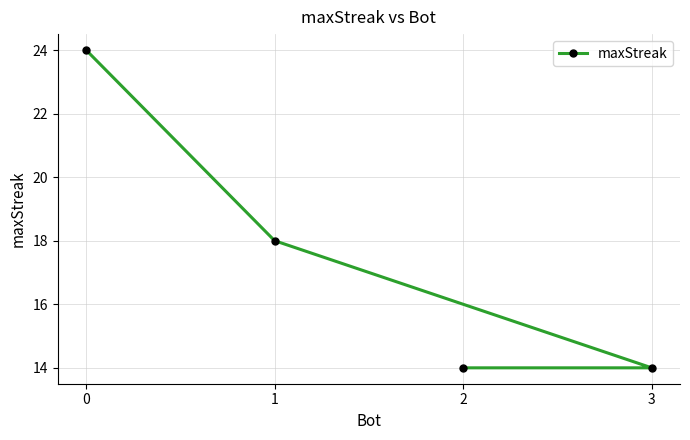

Reading left to right, what are all the values shown in this chart?

0=24	1=18	2=14	3=14